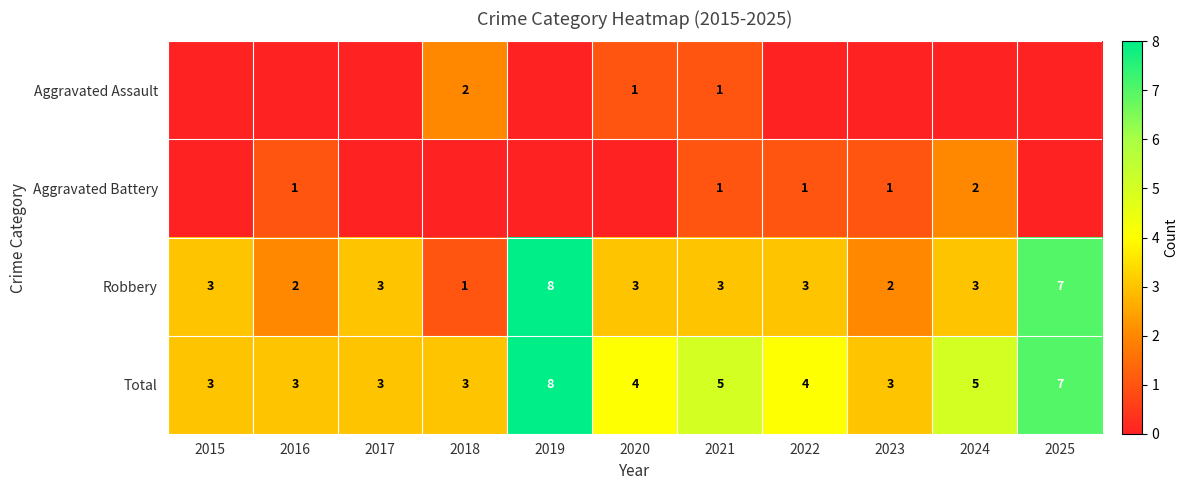

At which label does Total first exceed 4?

2019